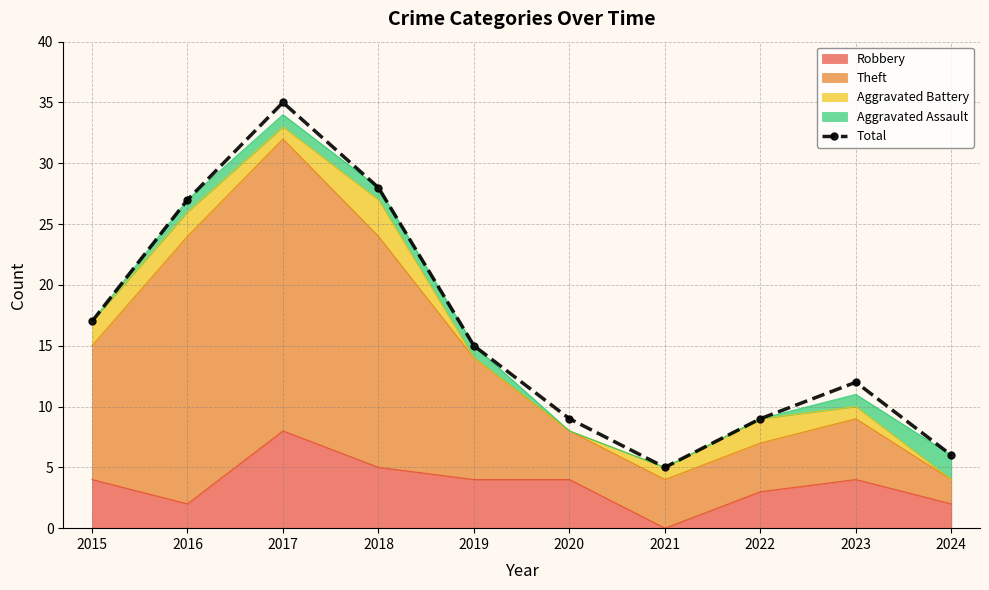

What is the sum of the values at 2022 and 2020?

18